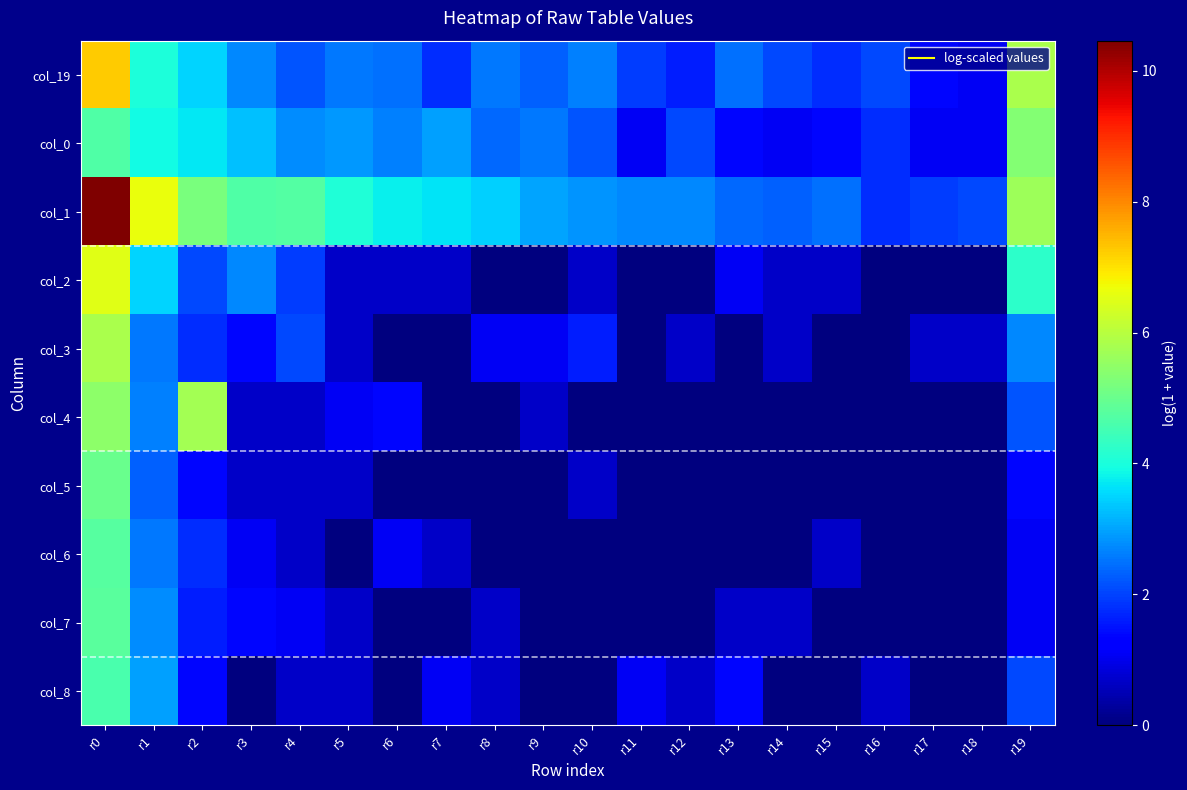

At which category is the sum across all series the highest?

r0